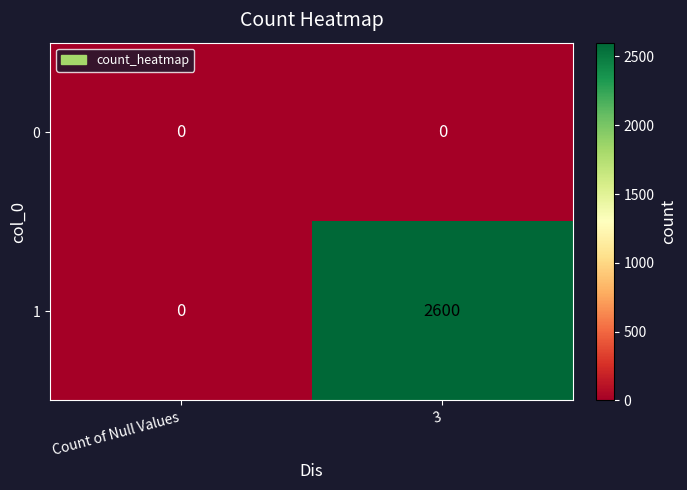

Which series has the largest range (max minus min)?

1